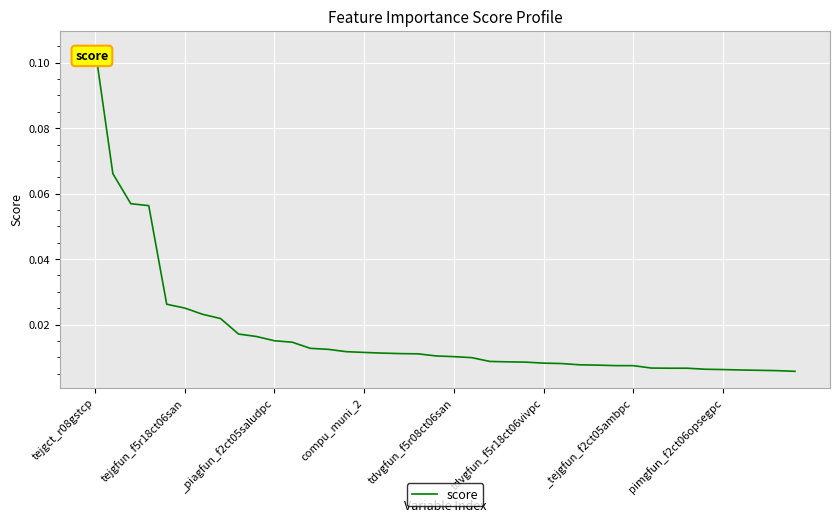

Is this an area chart (filled region under the line)?

No